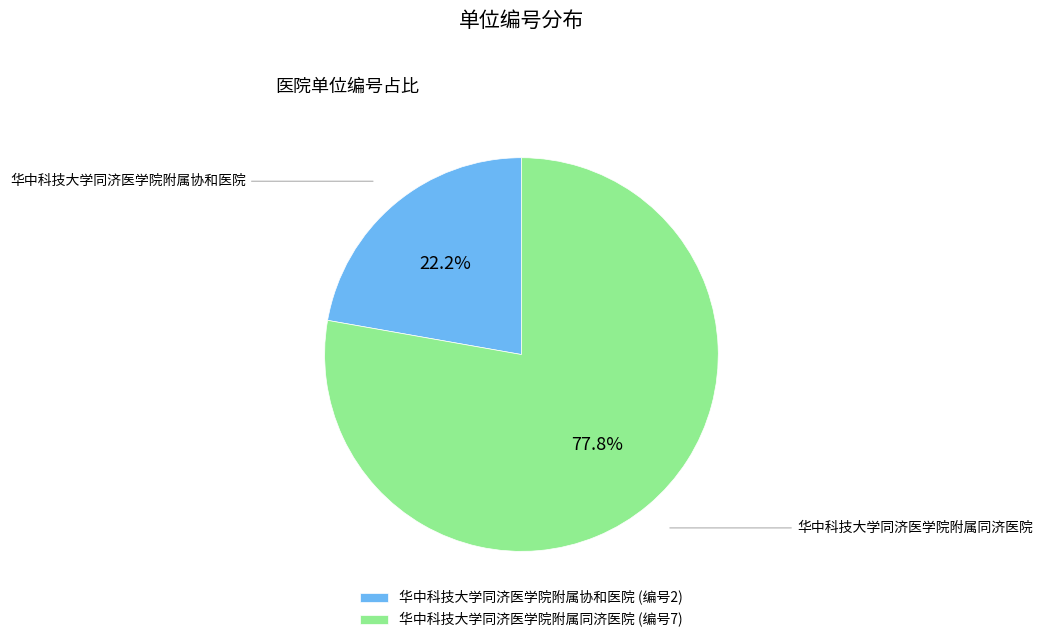

Do 华中科技大学同济医学院附属同济医院 and 华中科技大学同济医学院附属协和医院 together represent more than half of the pie?

Yes